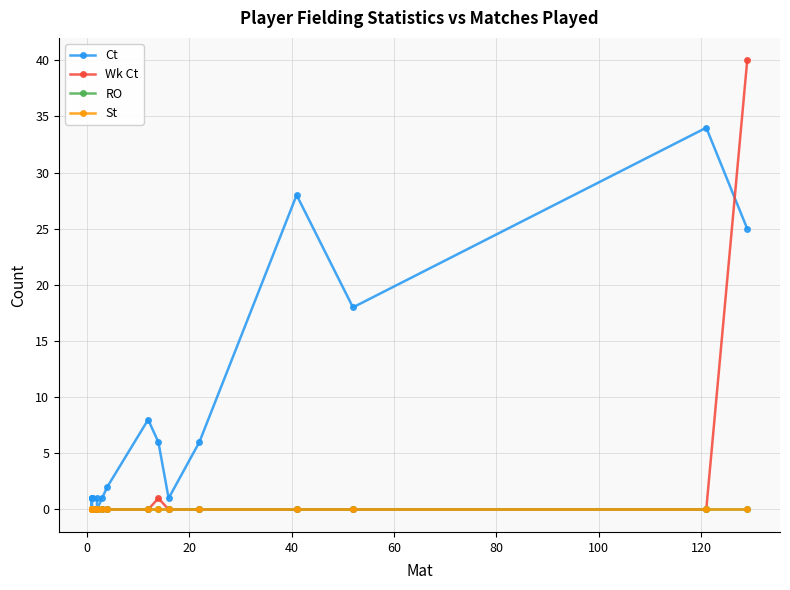

How many lines are shown in the chart?

4